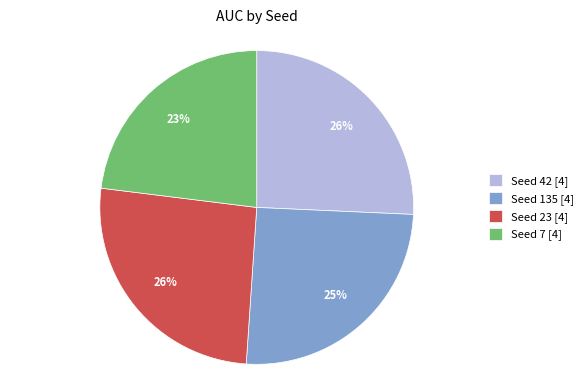

How many segments does this pie chart have?

4